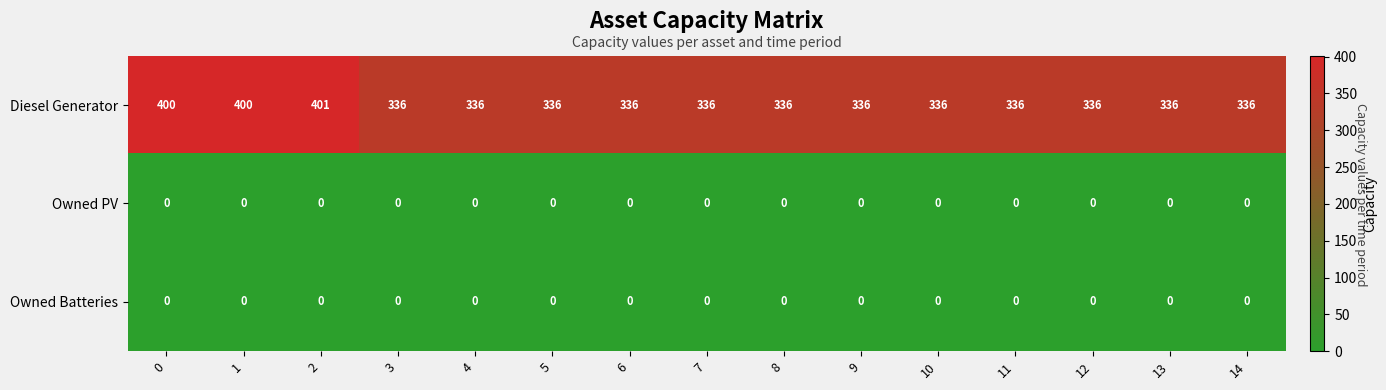

At how many categories does at least one series exceed 51?

15